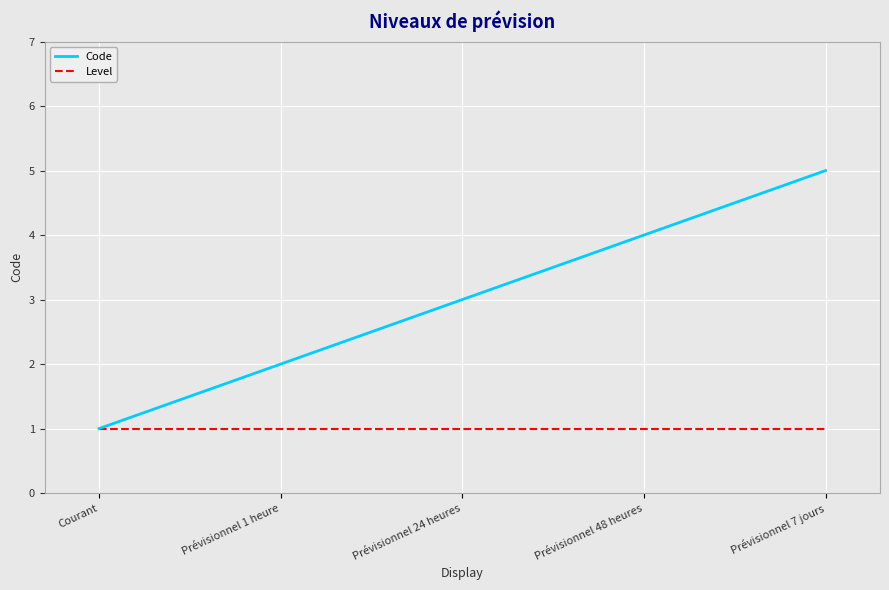

Rank the series at Prévisionnel 24 heures from lowest to highest value.

Level, Code